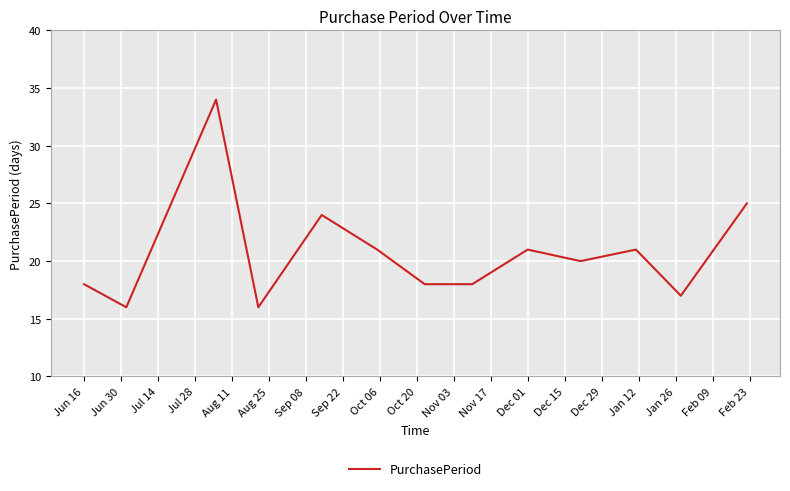

What is the greatest value displayed?

34